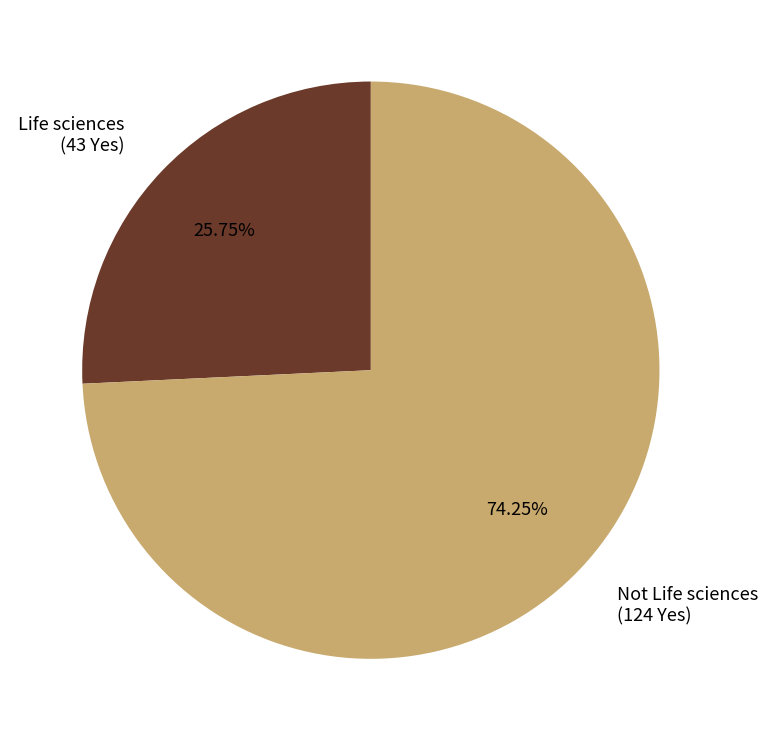

The Life sciences slice represents 20% of the pie. True or false?

False